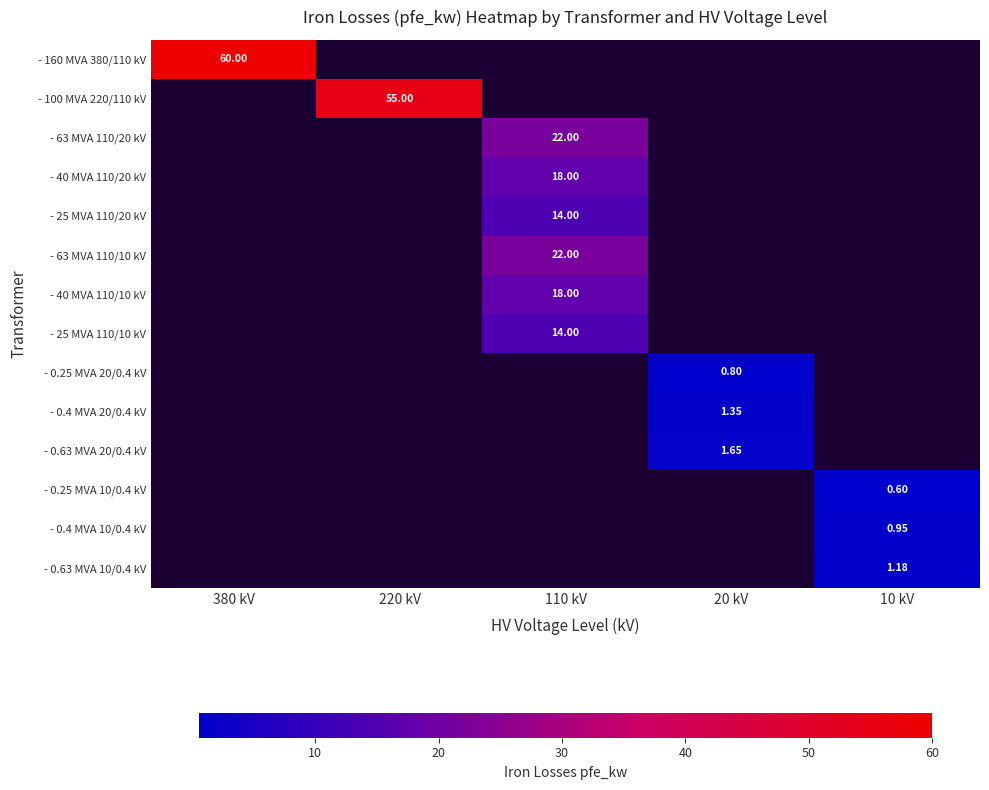

At how many categories does at least one series exceed 55?

1